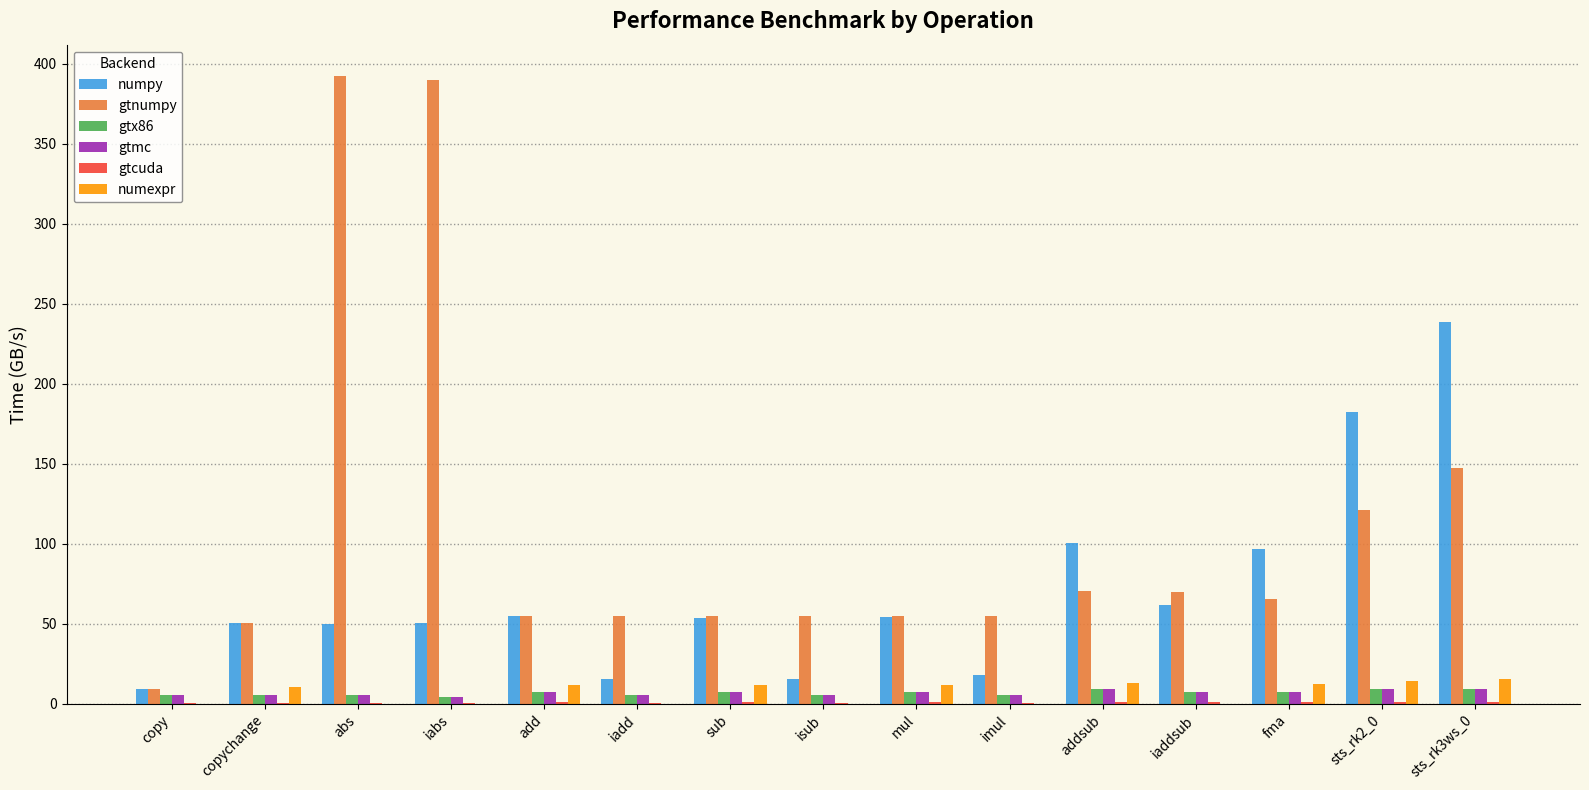

Which series has the widest spread of values?

gtnumpy